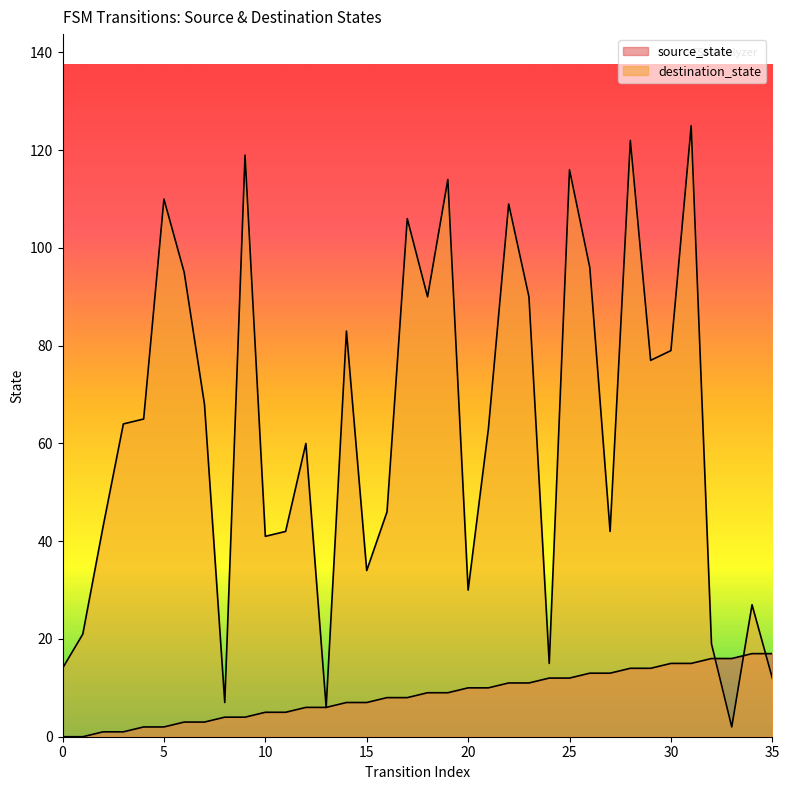

What are all the series names shown in the legend?

source_state, destination_state